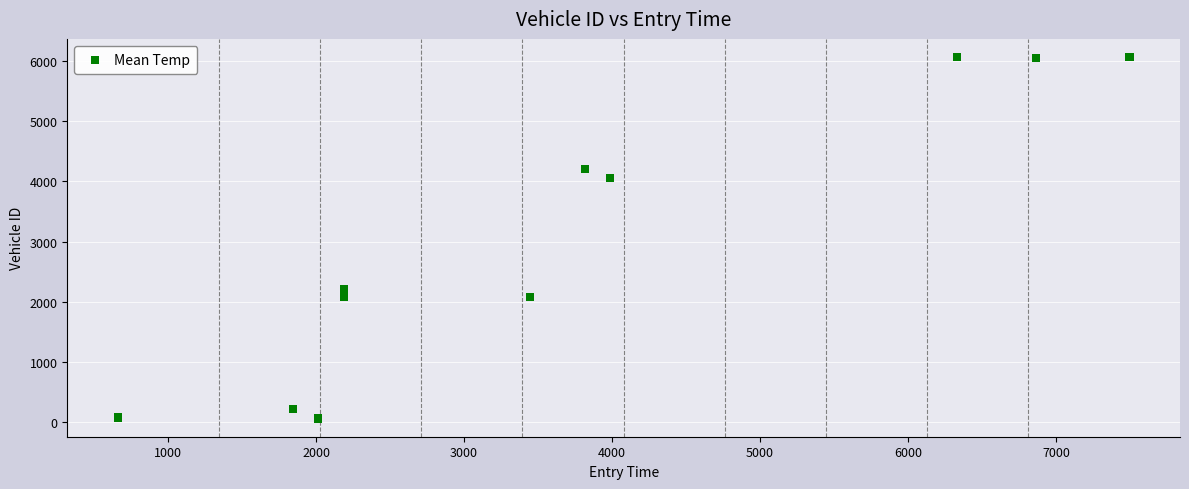

What Y value in the scatter plot is closest to 3062?

2215